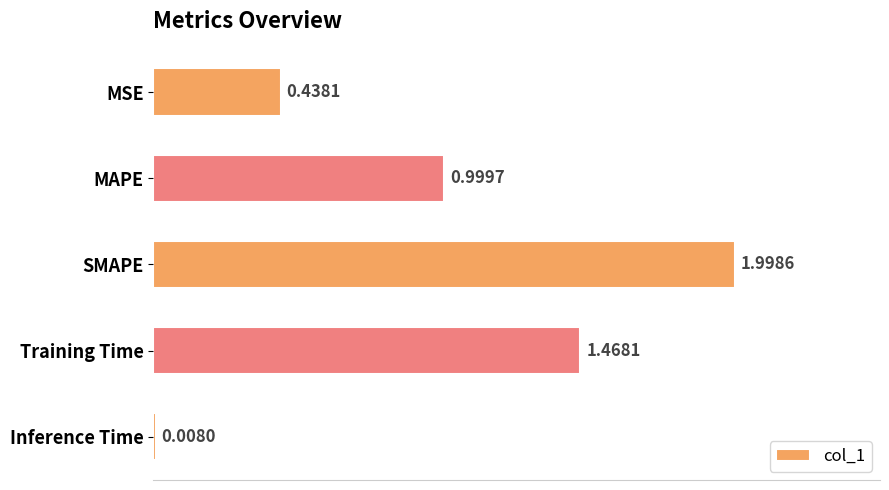

What is the average value?

1.0